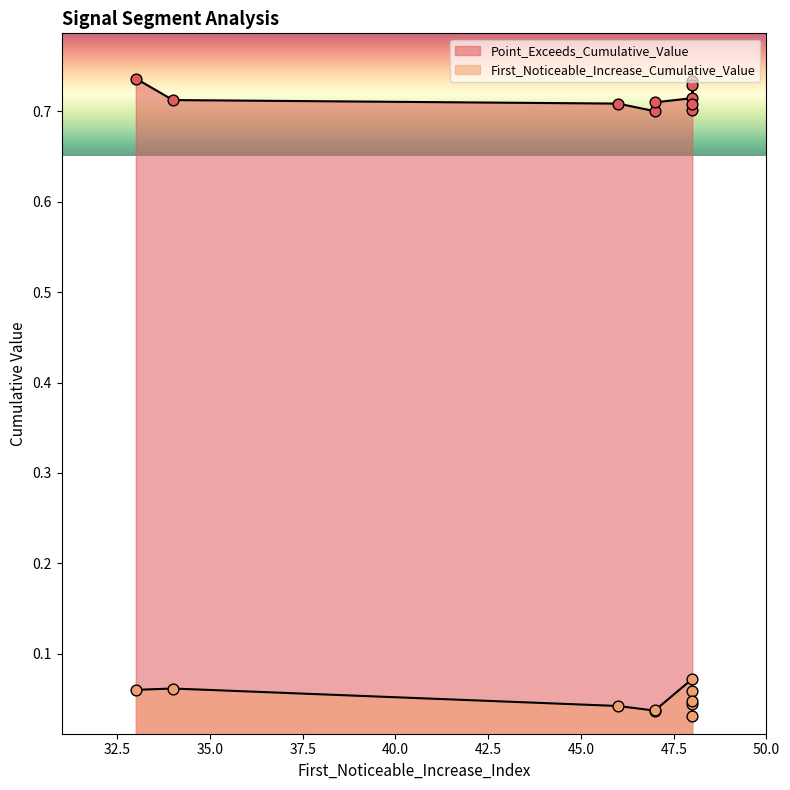

Which series has the widest spread of Y values?

First_Noticeable_Increase_Cumulative_Value